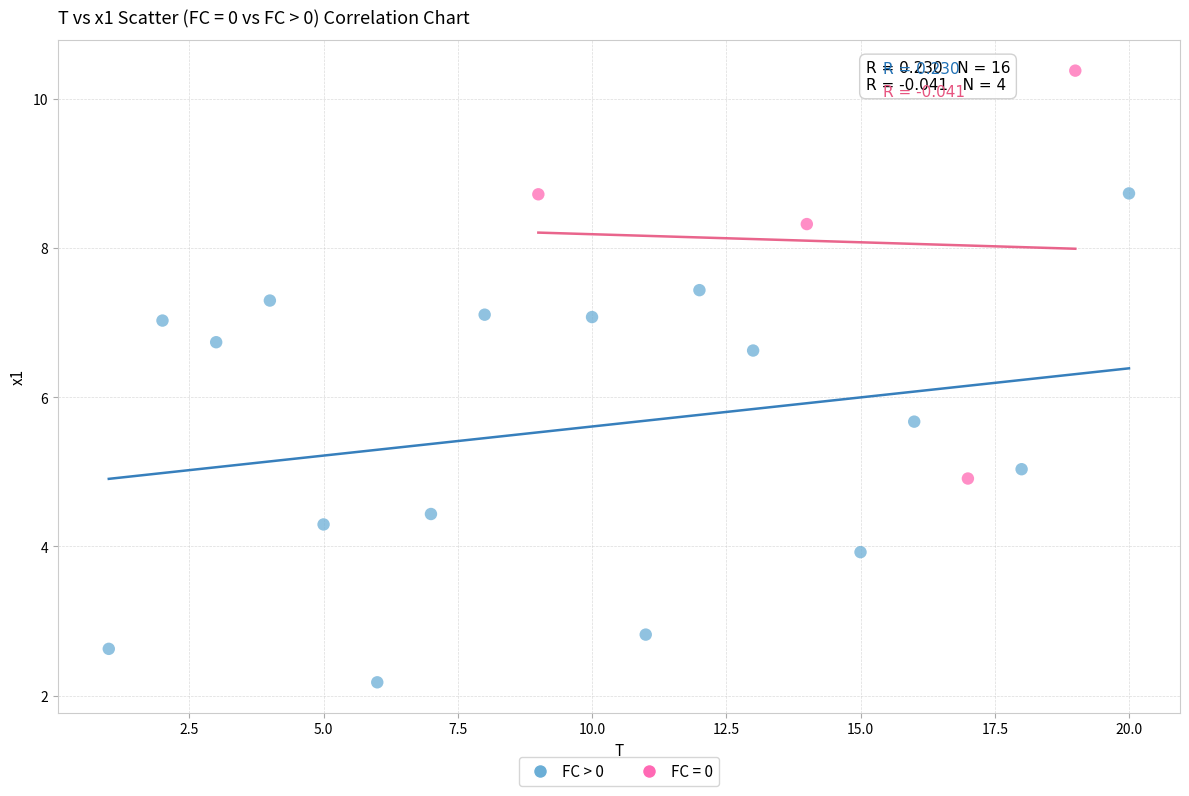

Which series contains the lowest Y value?

FC > 0